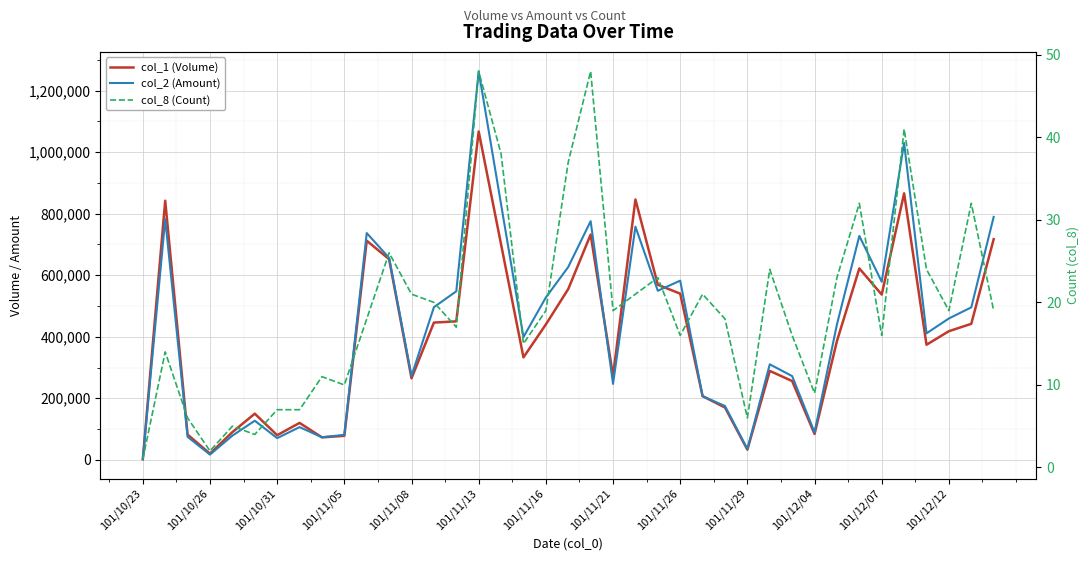

What is the greatest value displayed?

1262570